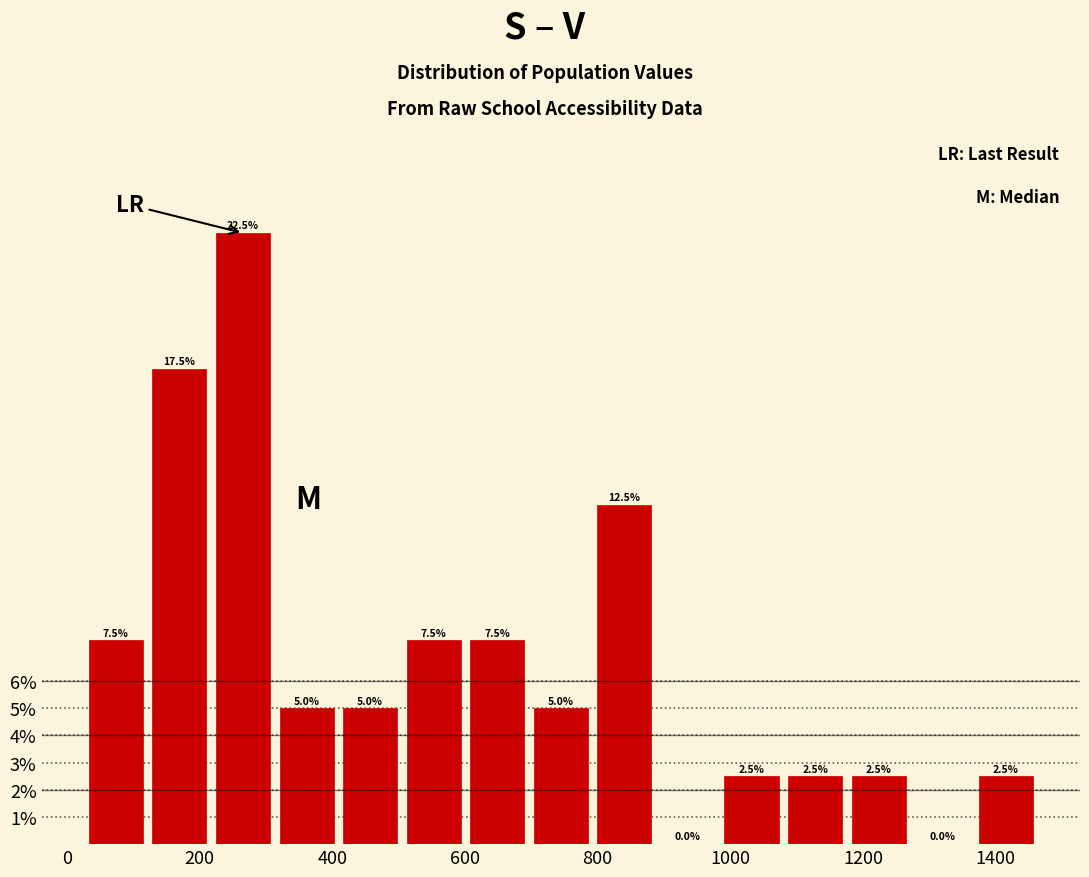

Reading left to right, transcribe this chart: for each bar, give the range it covers on the x-axis and its height. The bar edges are not printed on the chart, so give them approximately, as read against the axis.

20 to 120: 7.5
120 to 220: 17.5
220 to 320: 22.5
320 to 400: 5.0
400 to 500: 5.0
500 to 600: 7.5
600 to 700: 7.5
700 to 800: 5.0
800 to 880: 12.5
880 to 980: 0.0
980 to 1080: 2.5
1080 to 1180: 2.5
1180 to 1280: 2.5
1280 to 1360: 0.0
1360 to 1460: 2.5